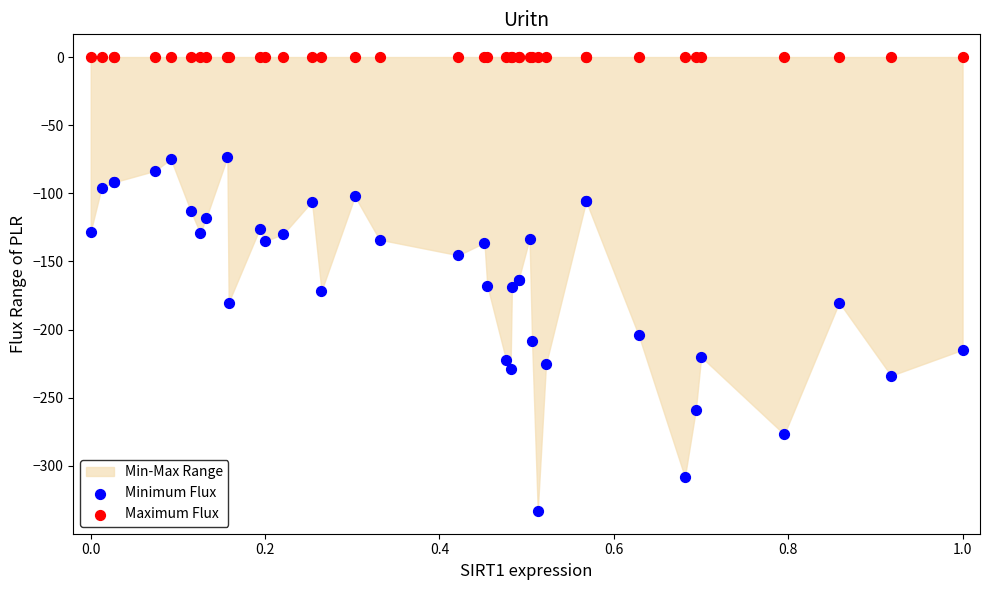

Which series contains the lowest Y value?

Minimum Flux